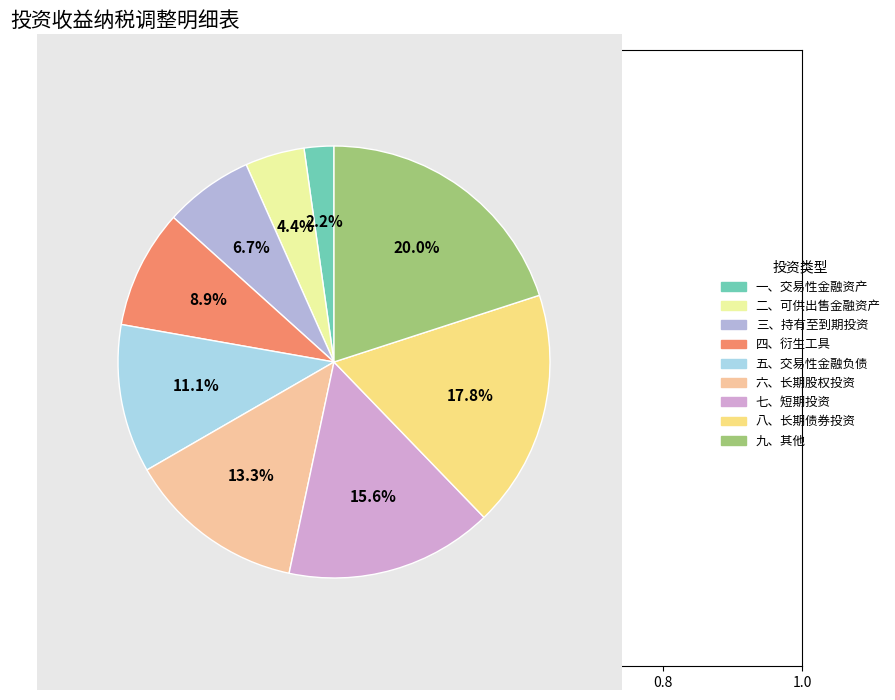

Which category has the biggest portion of the pie?

九、其他